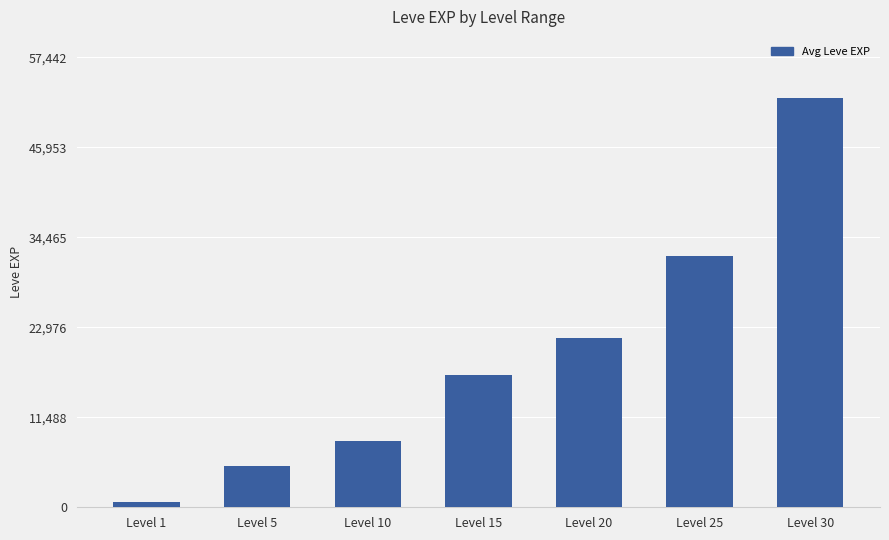

Rank the categories by value from highest to lowest.

Level 30, Level 25, Level 20, Level 15, Level 10, Level 5, Level 1